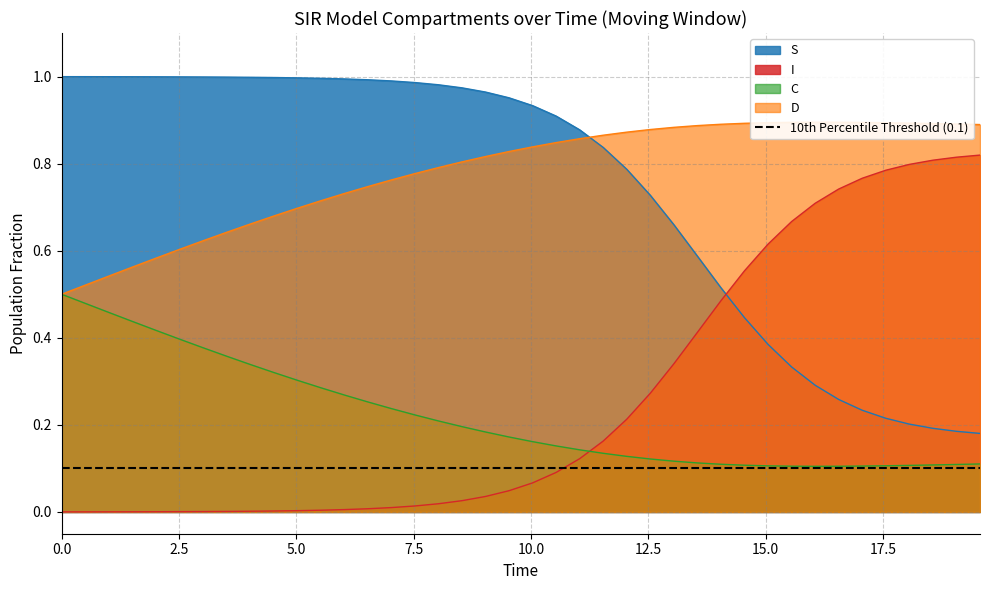

True or false: S and C intersect in this chart.

False